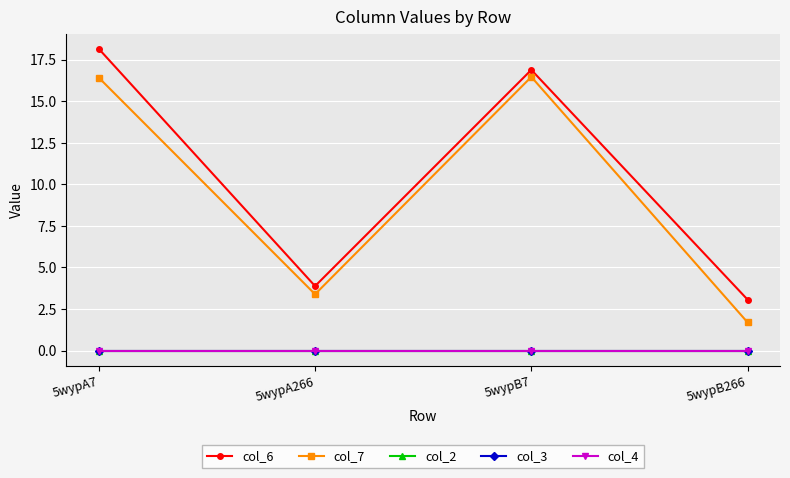

Which series has the largest total across all categories?

col_6